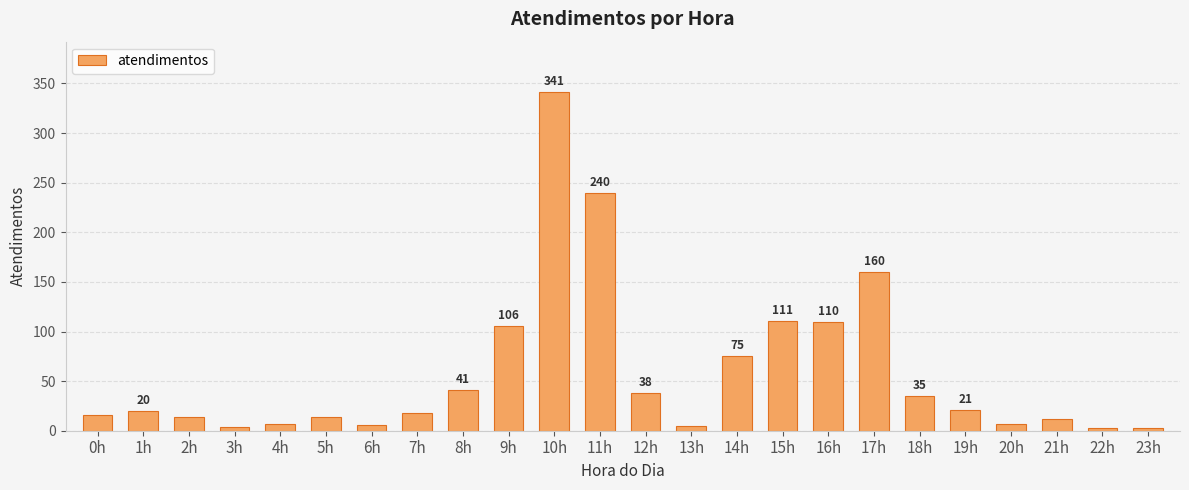

What is the sum of the values at 6h and 17h?

166